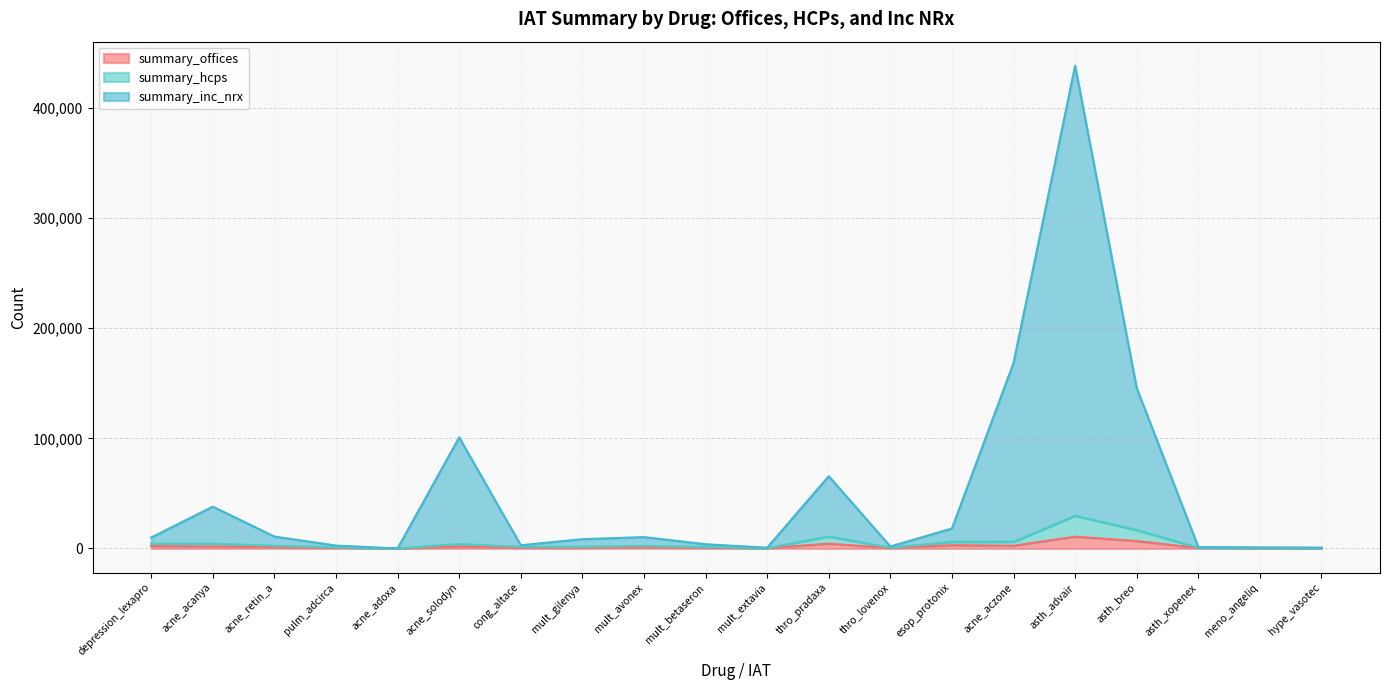

What is the lowest value of the summary_offices series?

4